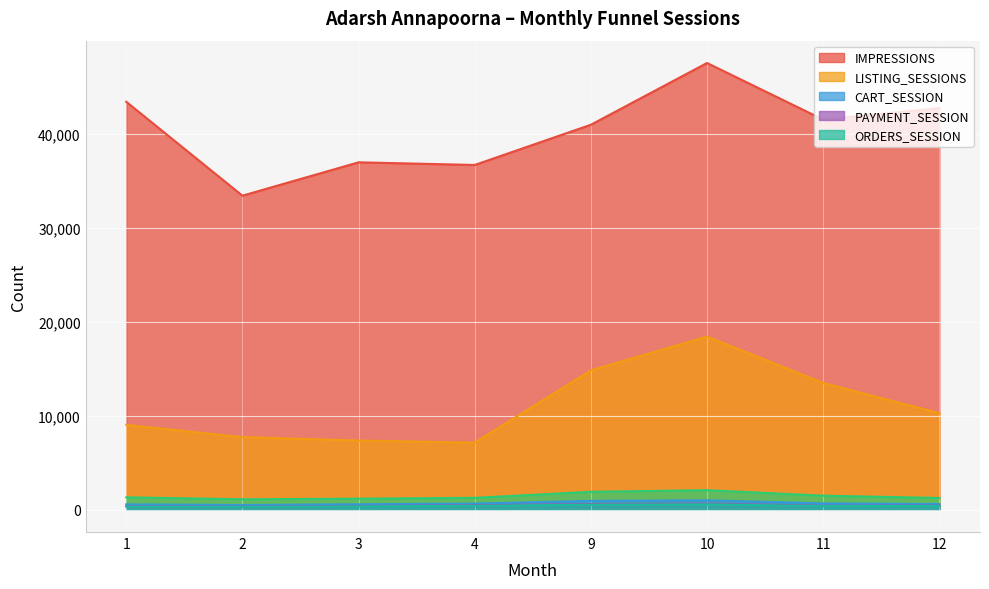

The value of LISTING_SESSIONS at 12 is 14826. True or false?

False